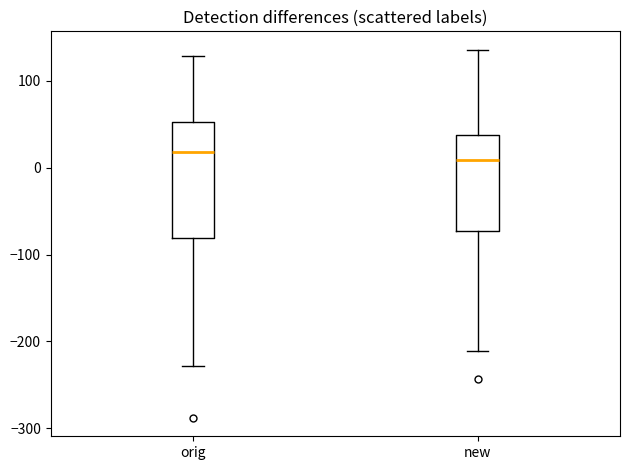

Which box is the tallest, from its lower edge to its upper edge?

orig